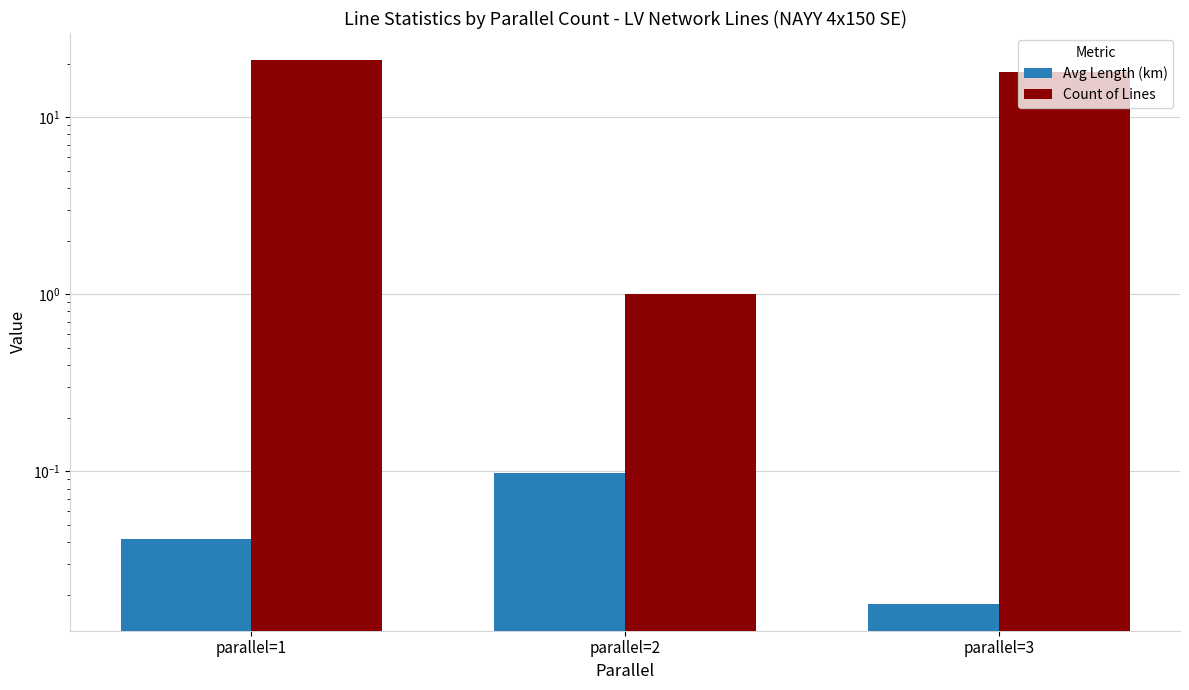

List the series in order of their overall mean, lowest first.

Avg Length (km), Count of Lines